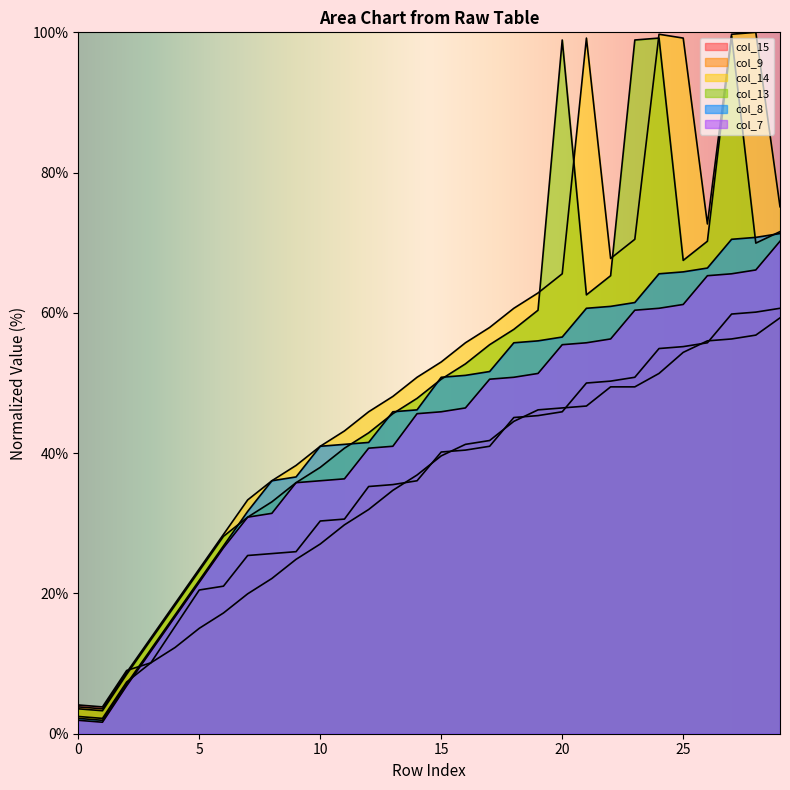

How many interior local valleys does the col_9 series have?

1